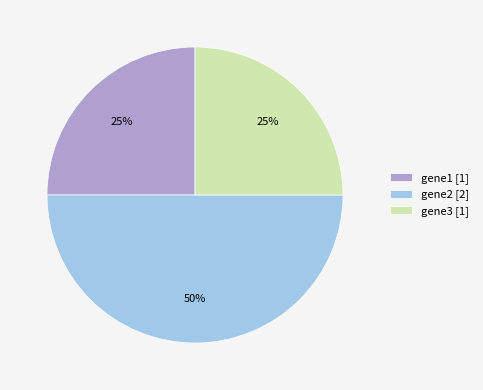

Do gene2 [2] and gene3 [1] together represent more than half of the pie?

Yes